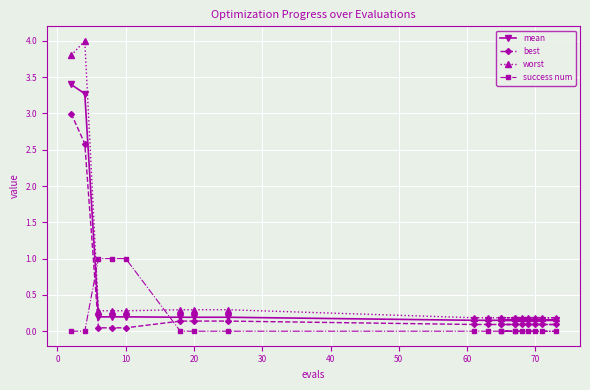

At which label is mean closest to 1?

10